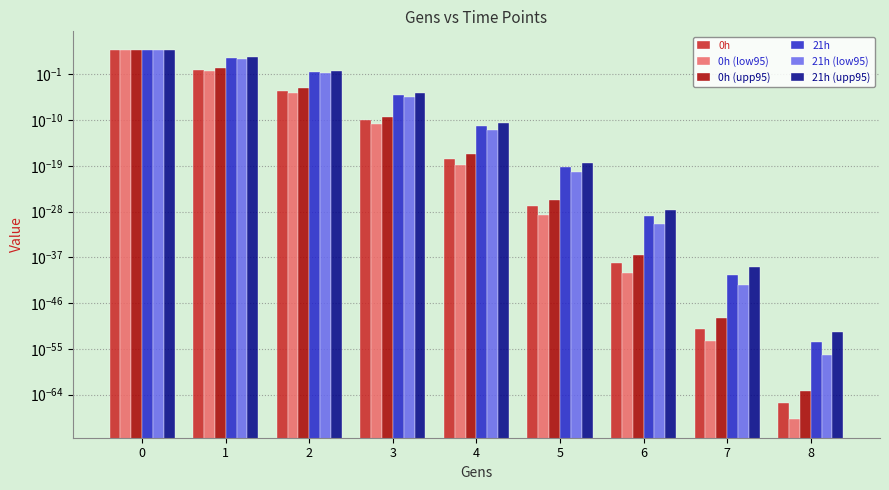

At how many categories does at least one series exceed 2837?

1